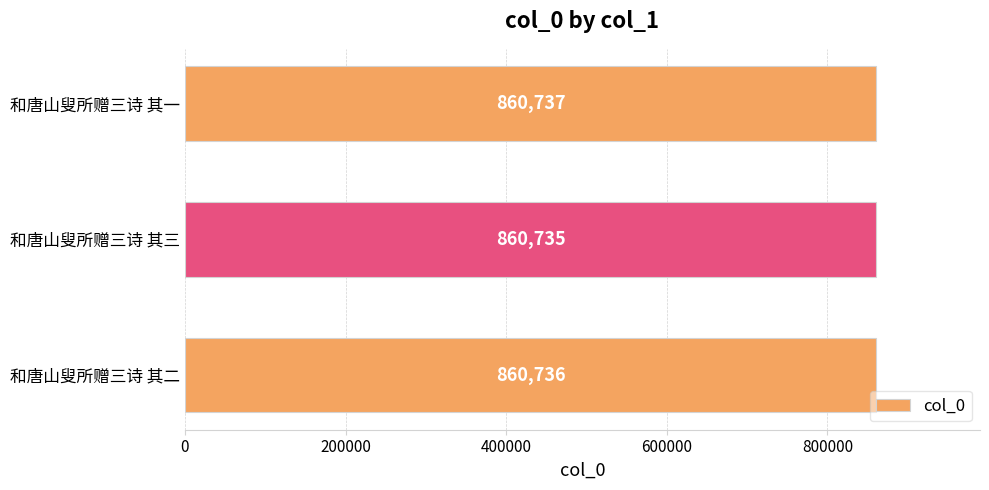

List the labels in order of value, largest first.

和唐山叟所赠三诗 其一, 和唐山叟所赠三诗 其二, 和唐山叟所赠三诗 其三